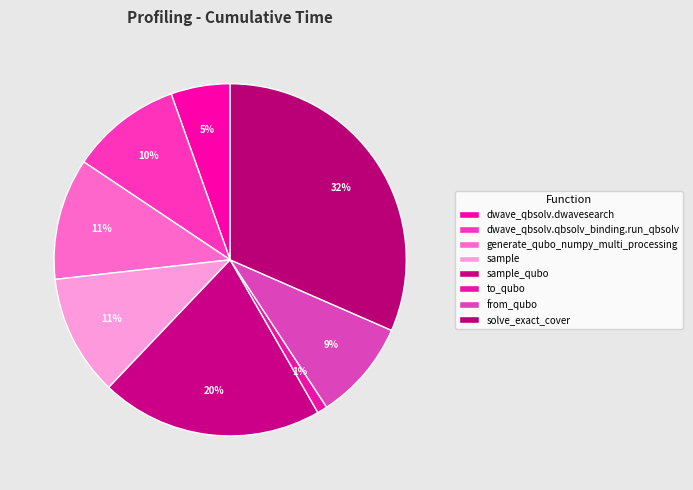

To the nearest percent, what percentage of the pie is dwave_qbsolv.qbsolv_binding.run_qbsolv?

10%